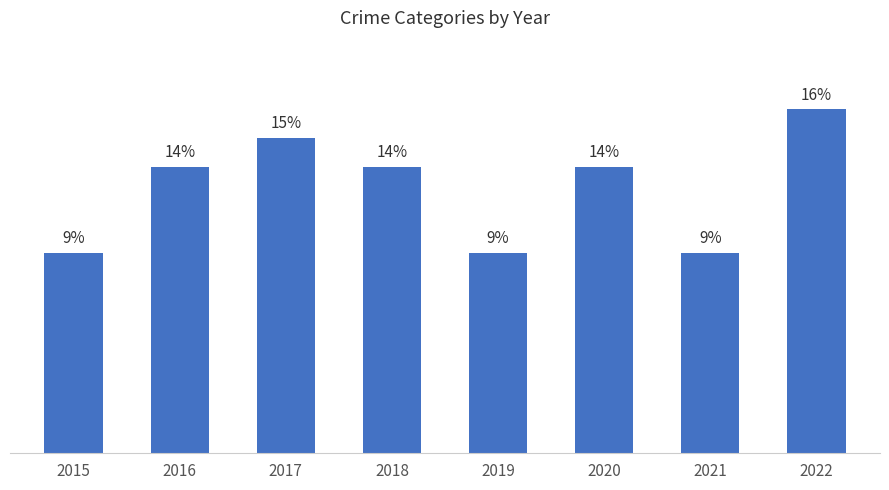

What is the change in value from 2017 to 2021?

-4